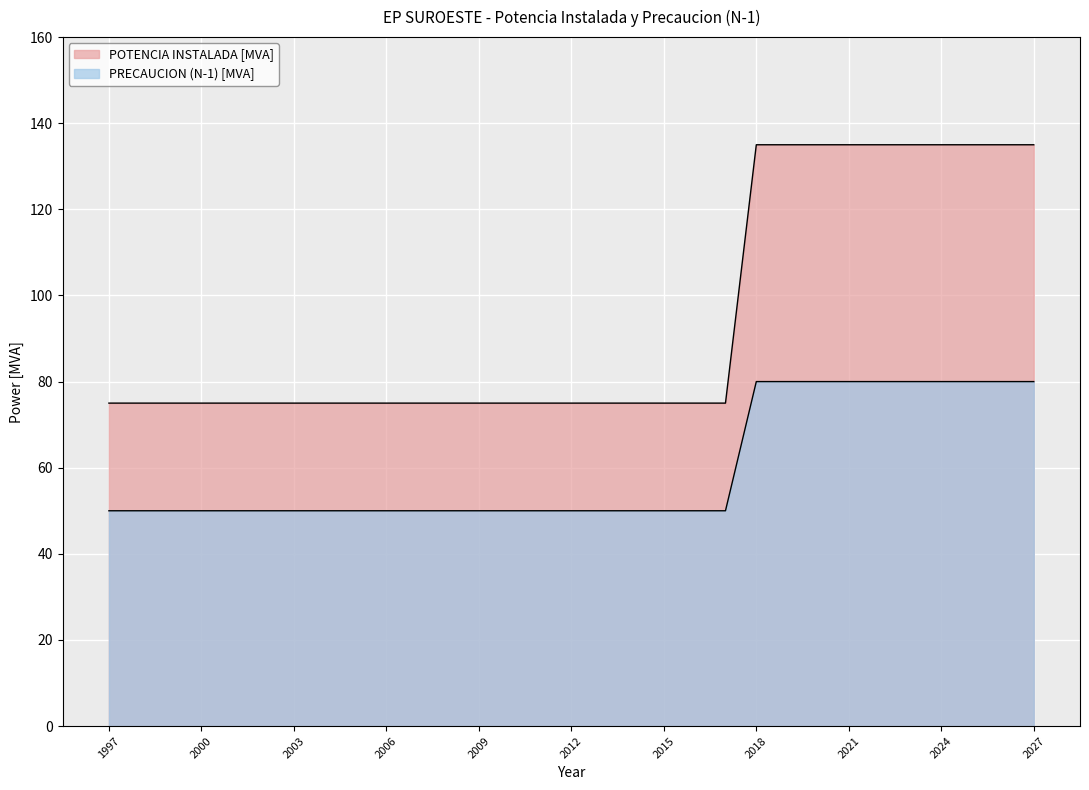

Which series changed the most between 1998 and 1999?

POTENCIA INSTALADA [MVA]